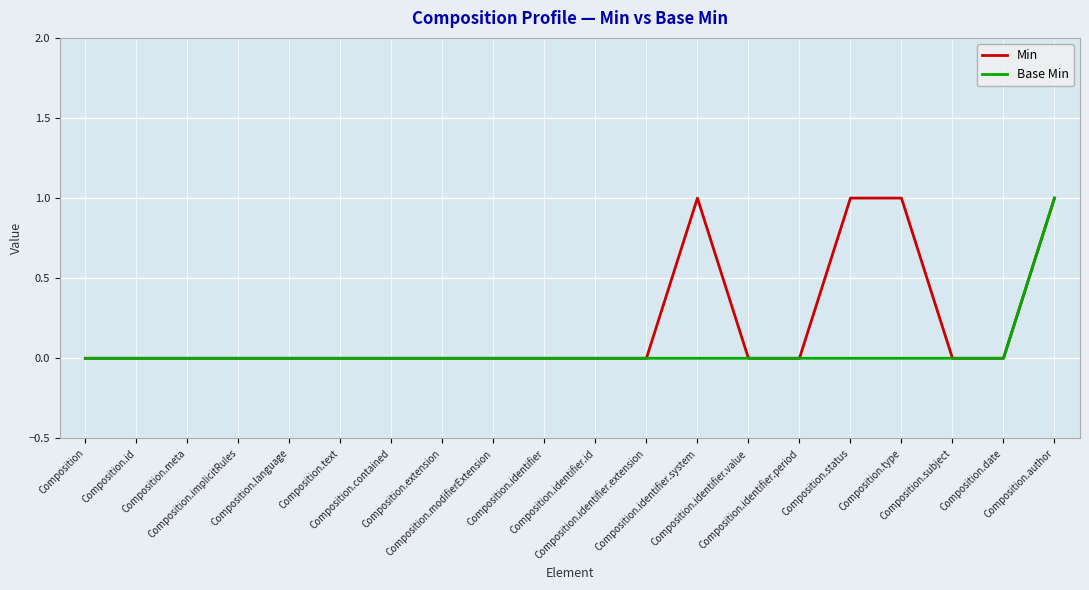

List the series in order of their overall mean, lowest first.

Base Min, Min